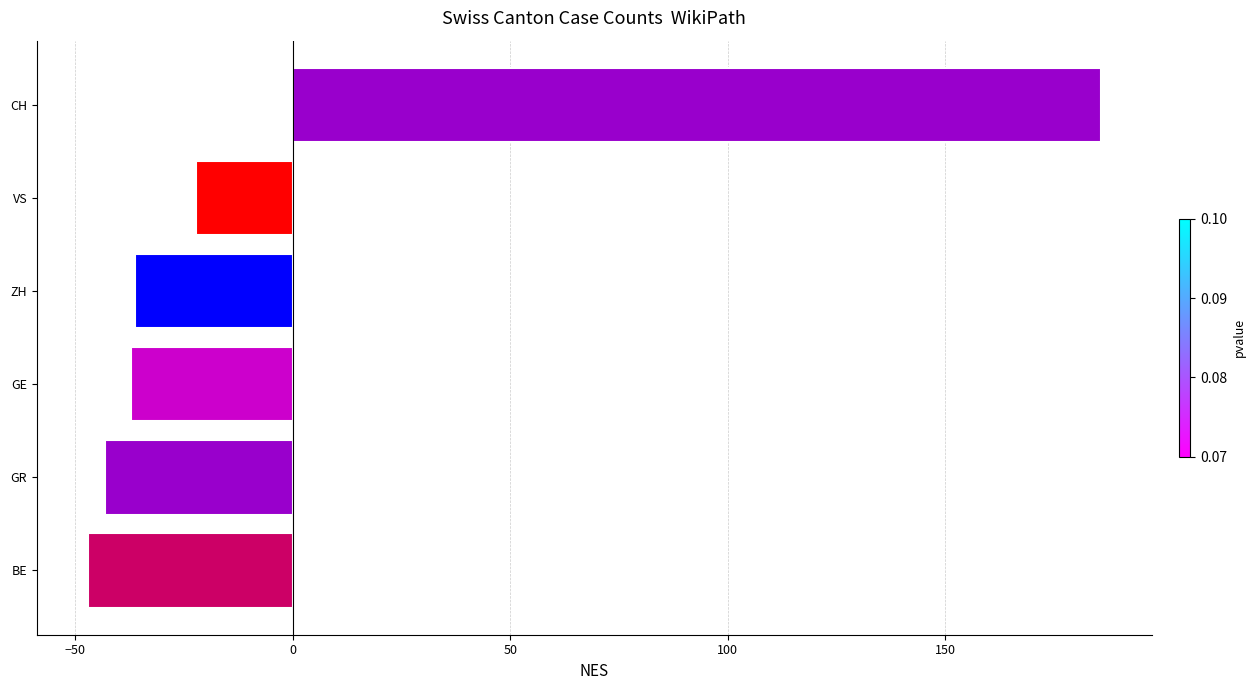

How many values are below -36?

4